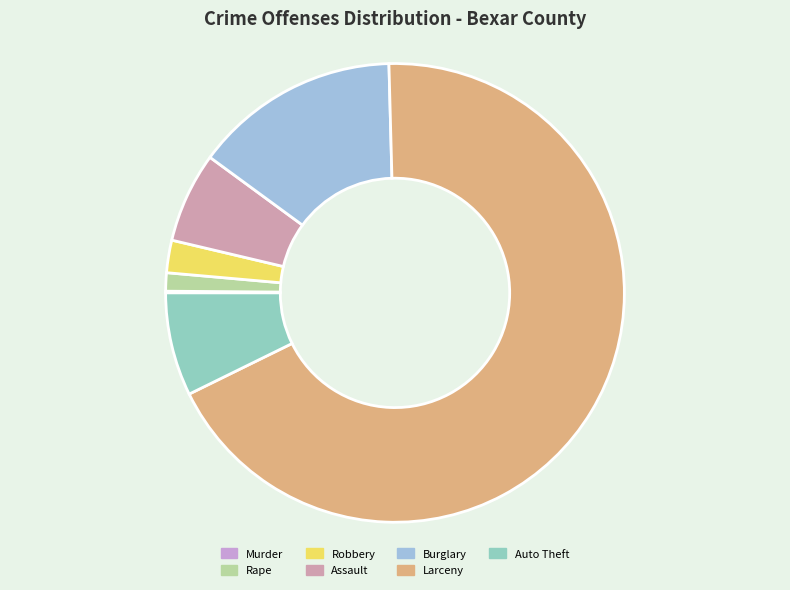

Is Larceny the majority of the pie?

Yes